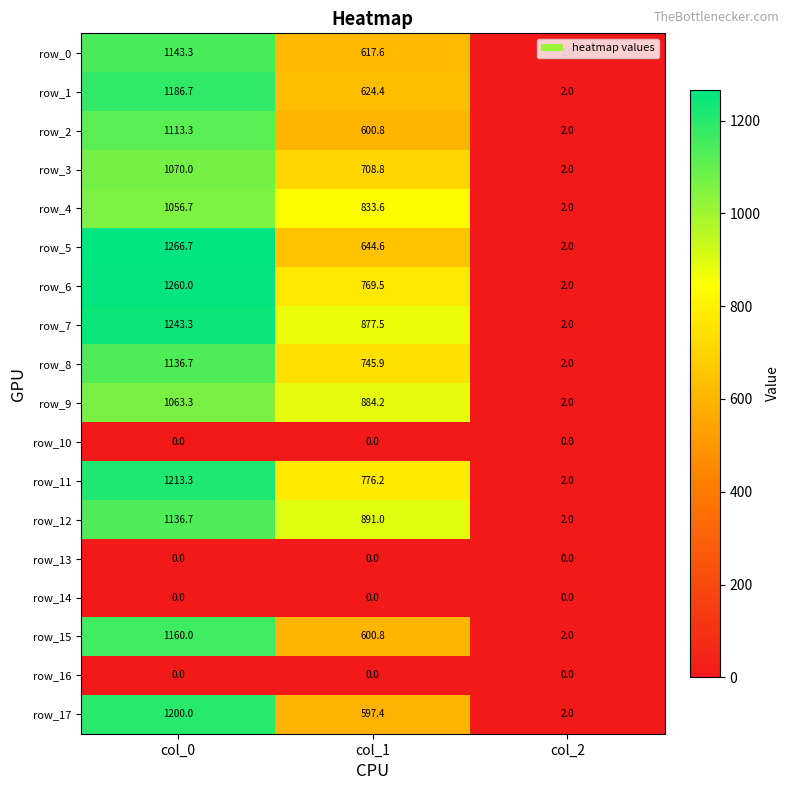

Where does the row_15 series first go above 600?

col_0